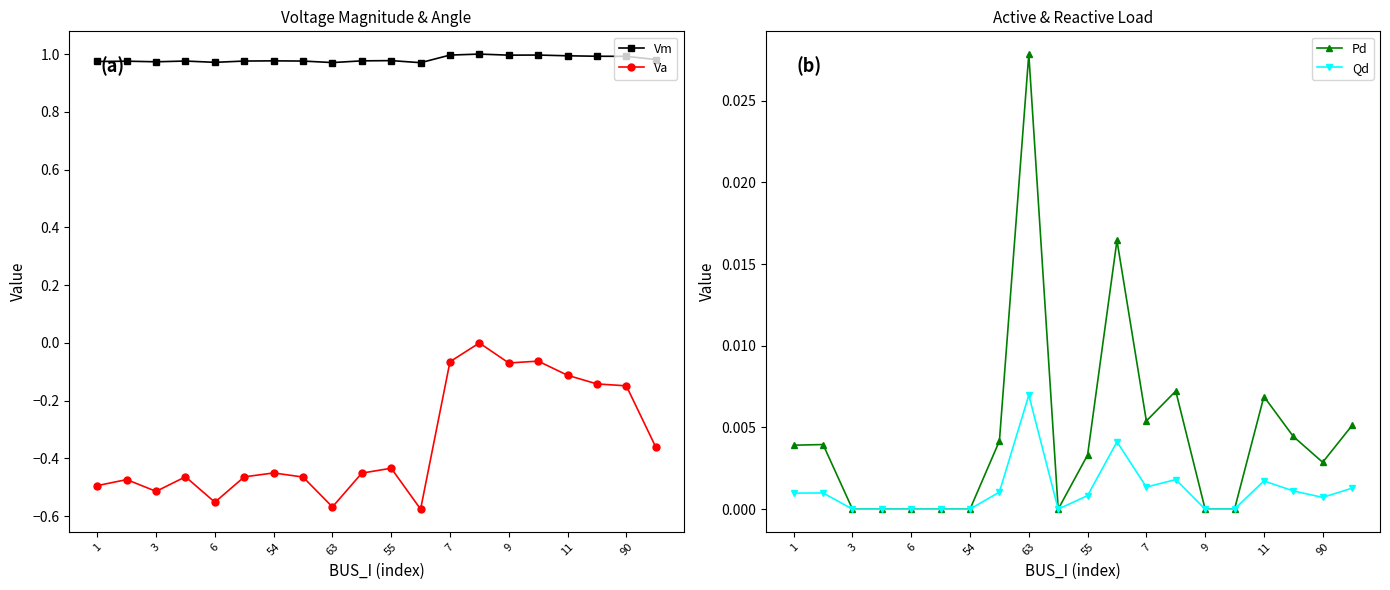

What are all the series names shown in the legend?

Vm, Va, Pd, Qd